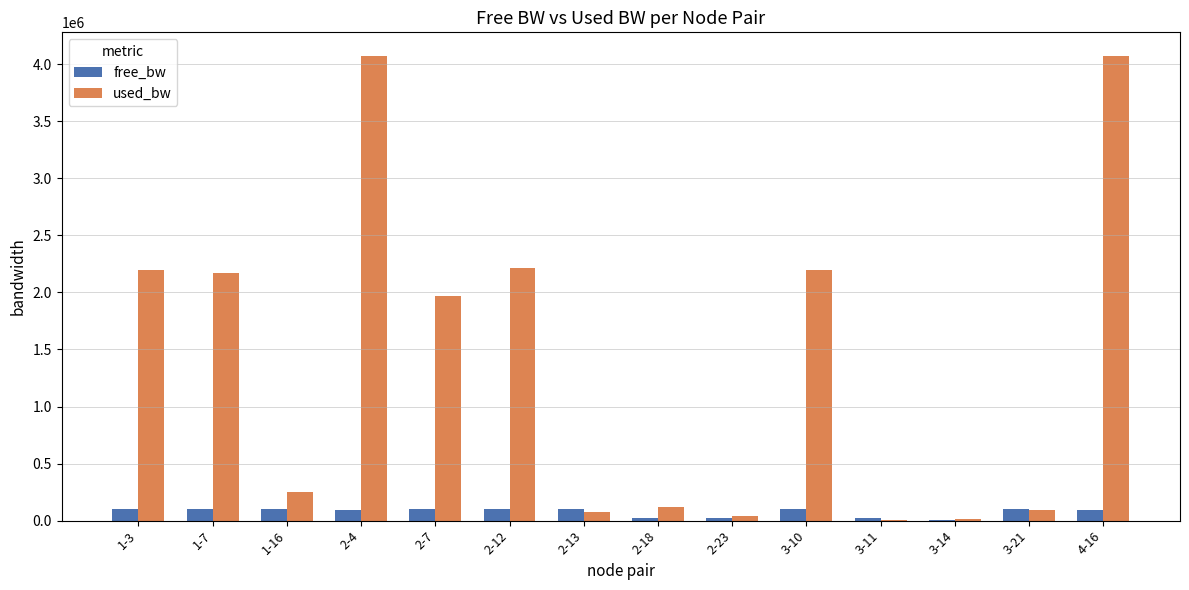

How many groups of bars are there?

14